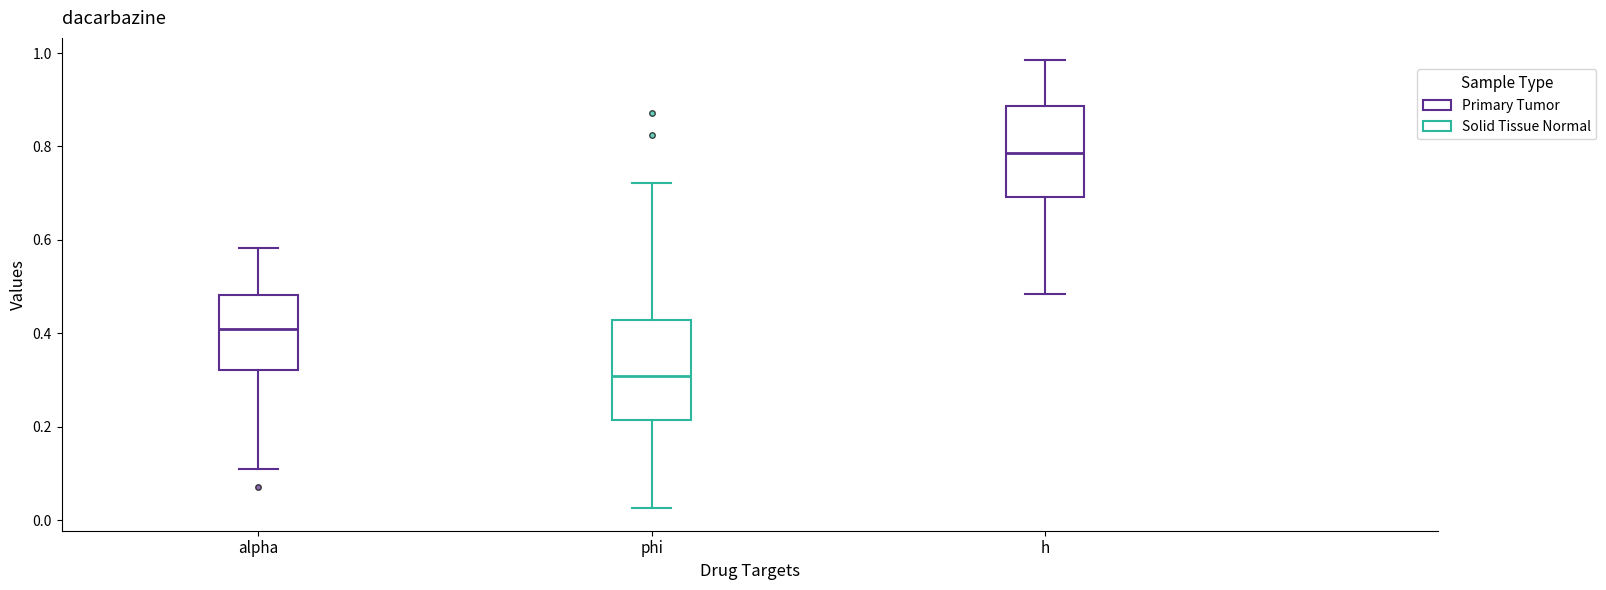

Reading left to right, transcribe this box plot: for each box, give where its median line is, the range the box spans, and where its two whiskers end, as read against the y-axis. The values are not printed on the chart, so give them approximately, as read against the axis.

alpha: median 0.40, box 0.32 to 0.48, whiskers 0.10 to 0.58
phi: median 0.30, box 0.22 to 0.42, whiskers 0.02 to 0.72
h: median 0.78, box 0.70 to 0.88, whiskers 0.48 to 0.98